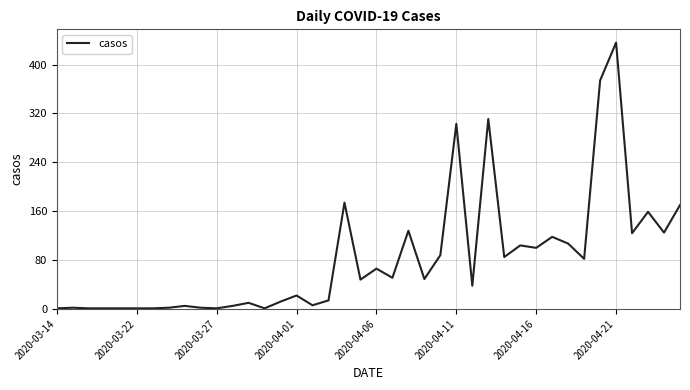

What is the greatest value displayed?

436